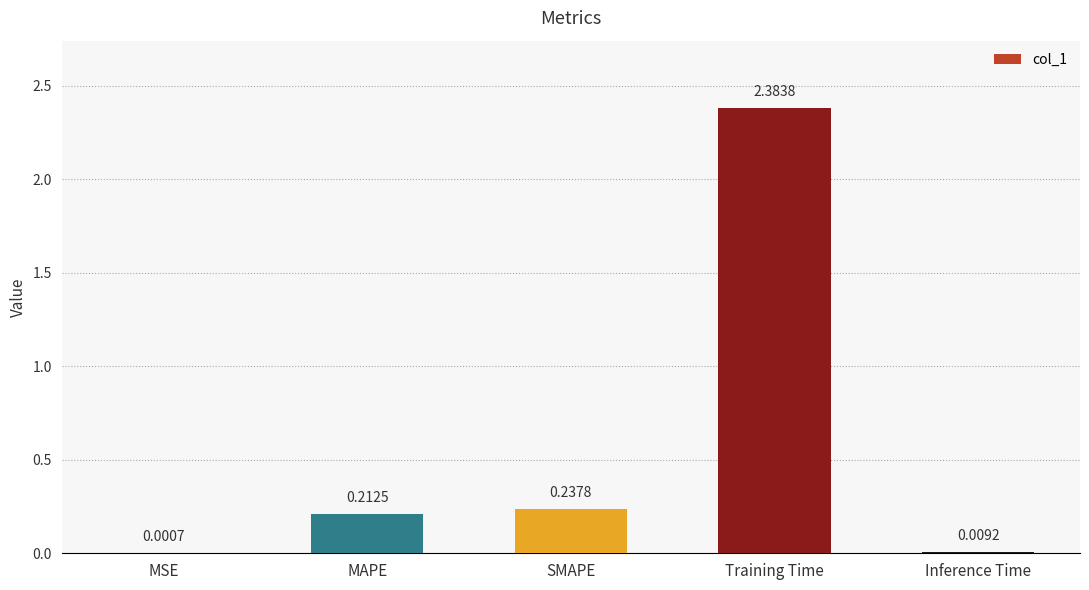

What is the sum of the values at SMAPE and Training Time?

2.6